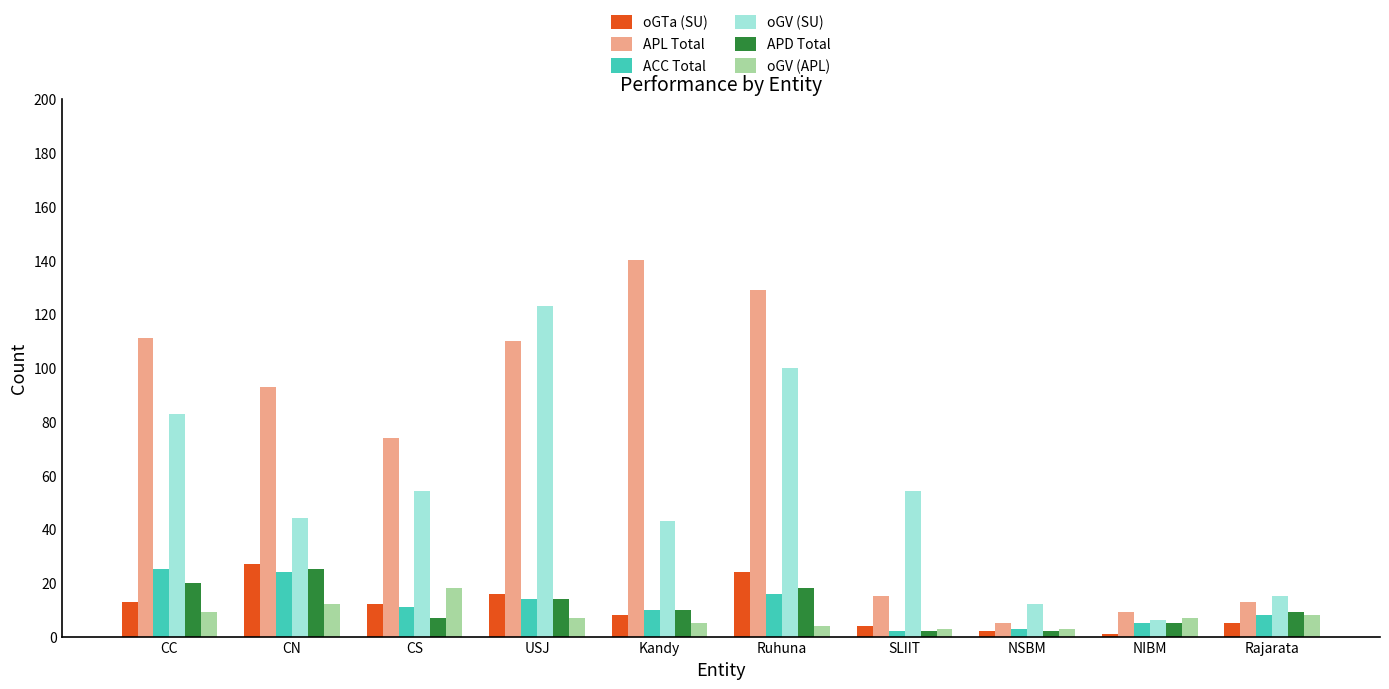

What is the highest value of the APD Total series?

25